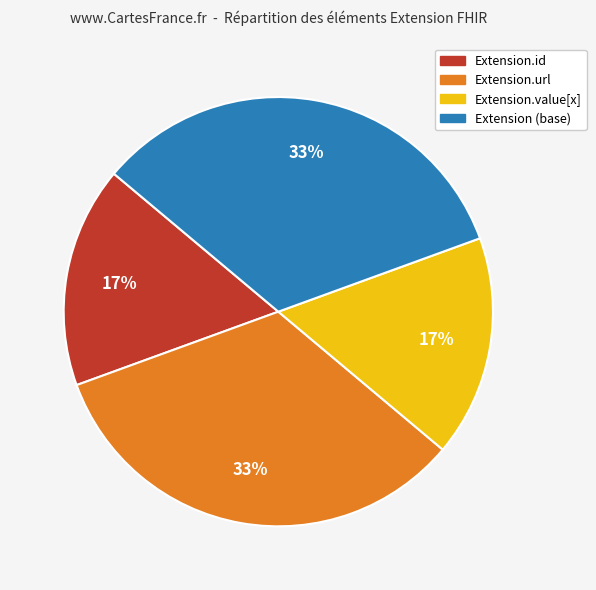

Does any single category account for the majority?

No